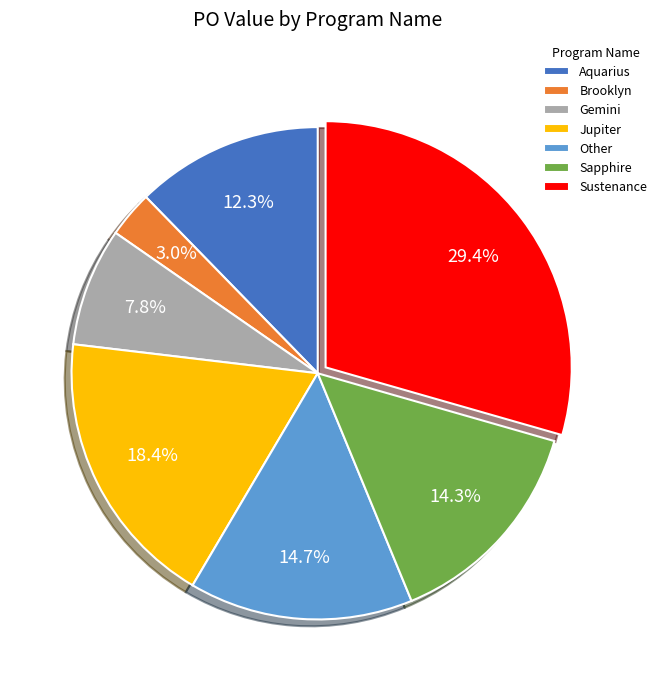

Between Sustenance and Jupiter, which is larger?

Sustenance